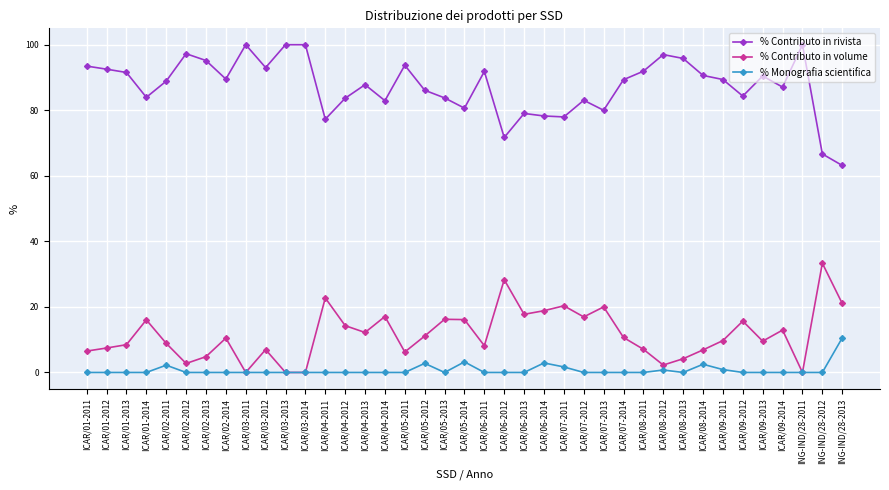

What is the greatest value displayed?

100.0